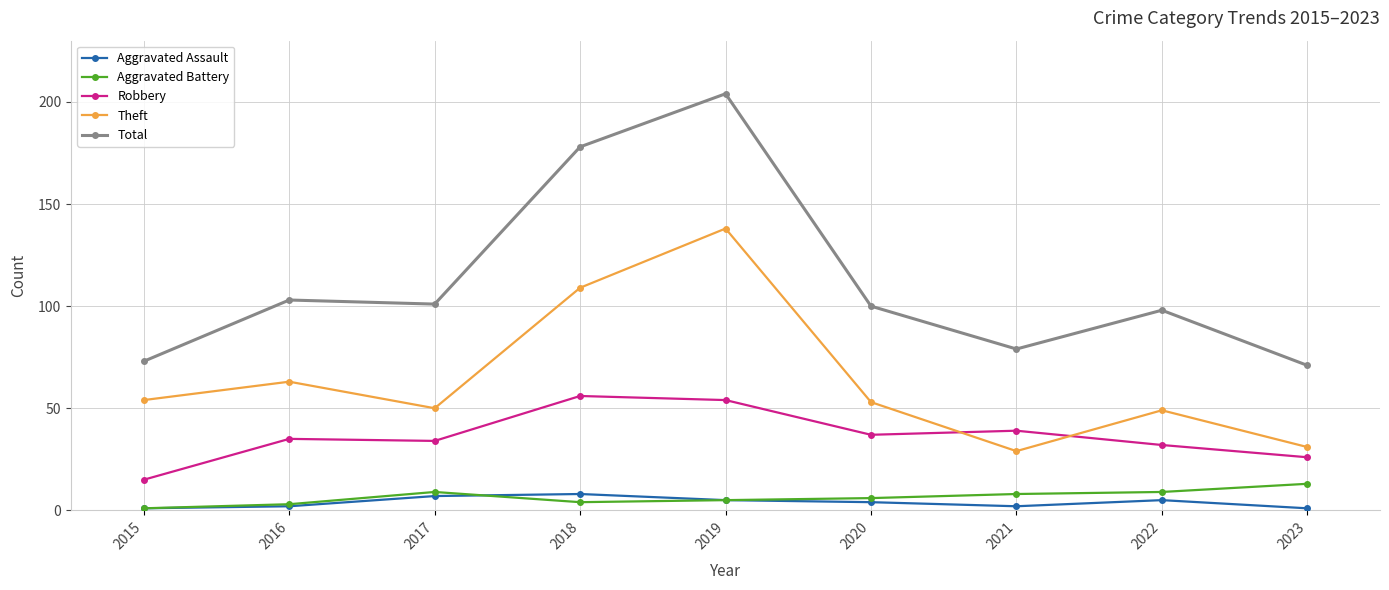

Reading left to right, what are all the values shown in this chart?

Aggravated Assault: 2015=1	2016=2	2017=7	2018=8	2019=5	2020=4	2021=2	2022=5	2023=1
Aggravated Battery: 2015=1	2016=3	2017=9	2018=4	2019=5	2020=6	2021=8	2022=9	2023=13
Robbery: 2015=15	2016=35	2017=34	2018=56	2019=54	2020=37	2021=39	2022=32	2023=26
Theft: 2015=54	2016=63	2017=50	2018=109	2019=138	2020=53	2021=29	2022=49	2023=31
Total: 2015=73	2016=103	2017=101	2018=178	2019=204	2020=100	2021=79	2022=98	2023=71